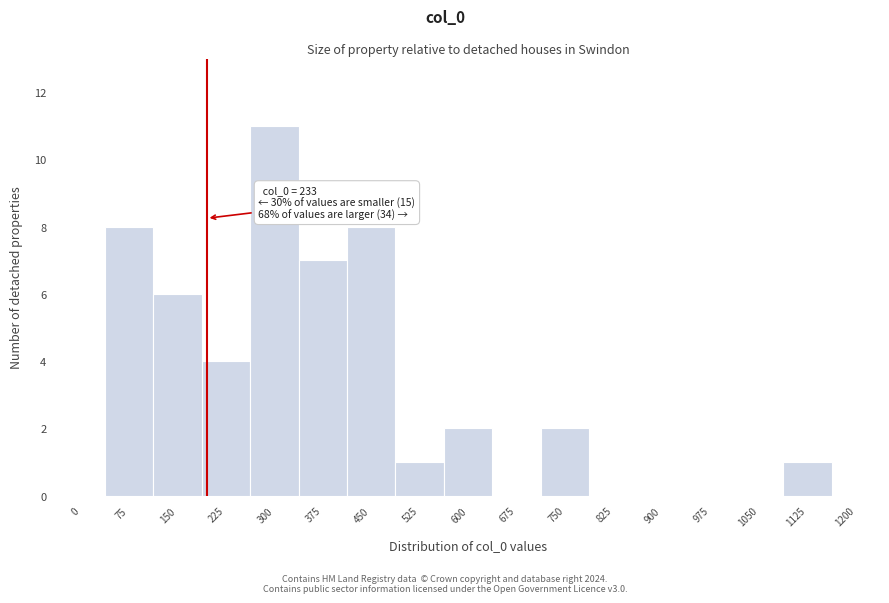

Reading left to right, list all the values displayed in this chart.

0=0	75=8	150=6	225=4	300=11	375=7	450=8	525=1	600=2	675=0	750=2	825=0	900=0	975=0	1050=0	1125=1	1200=0